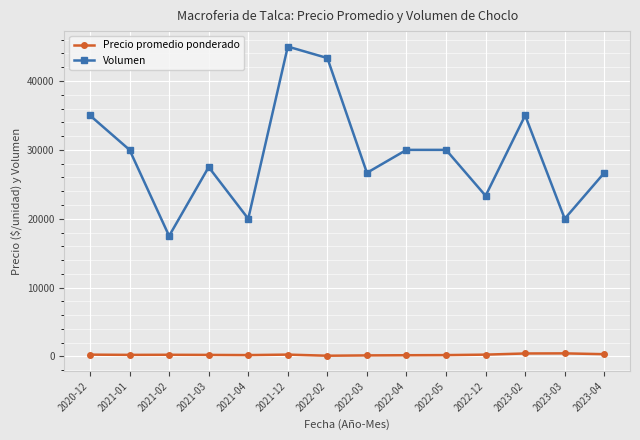

List the series in order of their peak value, highest first.

Volumen, Precio promedio ponderado